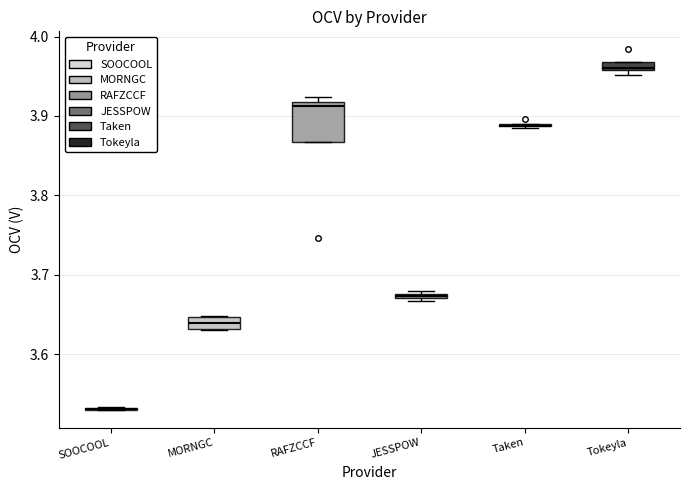

Comparing the boxes themselves (not the whiskers), which one is the tallest?

RAFZCCF